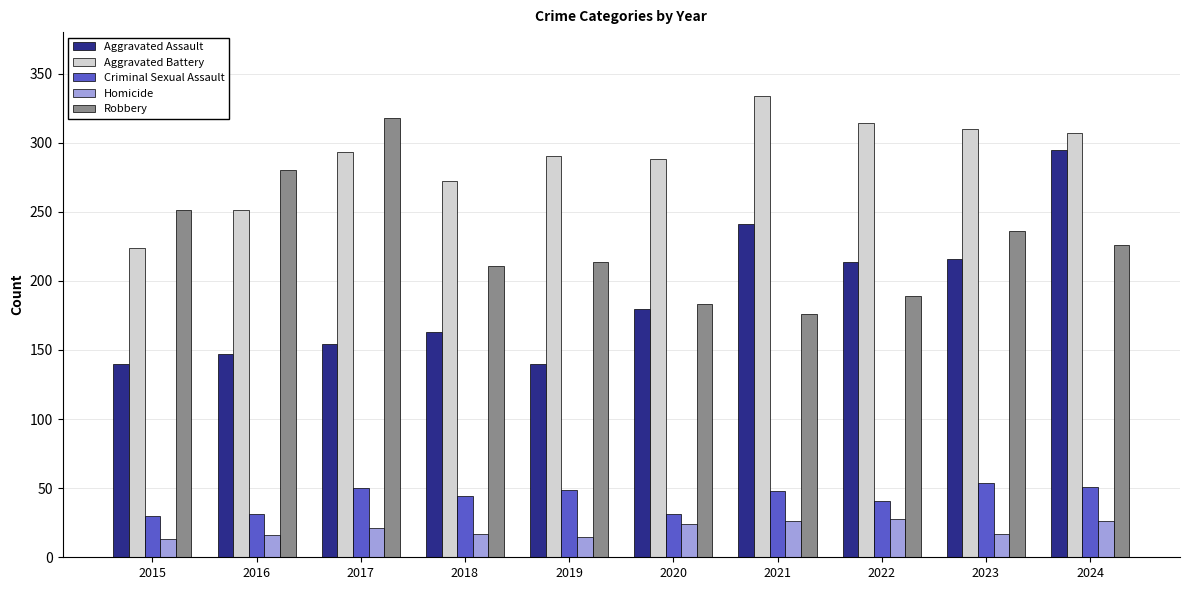

Where is Robbery nearest to the value 247?

2015